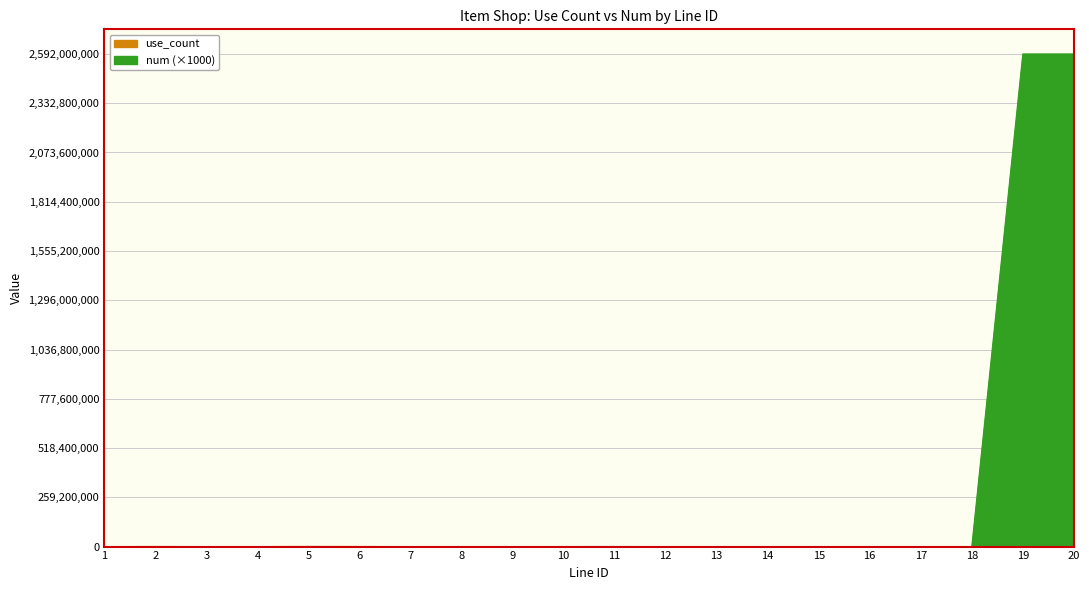

Reading left to right, what are all the values shown in this chart?

use_count: 1=60000	2=500000	3=15000	4=100000	5=1000000	6=500000	7=100	8=1000	9=5800	10=8800	11=18800	12=70000	13=180000	14=1500	15=200	16=2000	17=20000	18=200000	19=300000	20=300000
num: 1=1000	2=10000	3=1000	4=1000	5=1000	6=10000	7=1000	8=20000	9=120000	10=188000	11=408000	12=10000	13=30000	14=50000	15=2000	16=20000	17=2000	18=20000	19=2592000000	20=2592000000